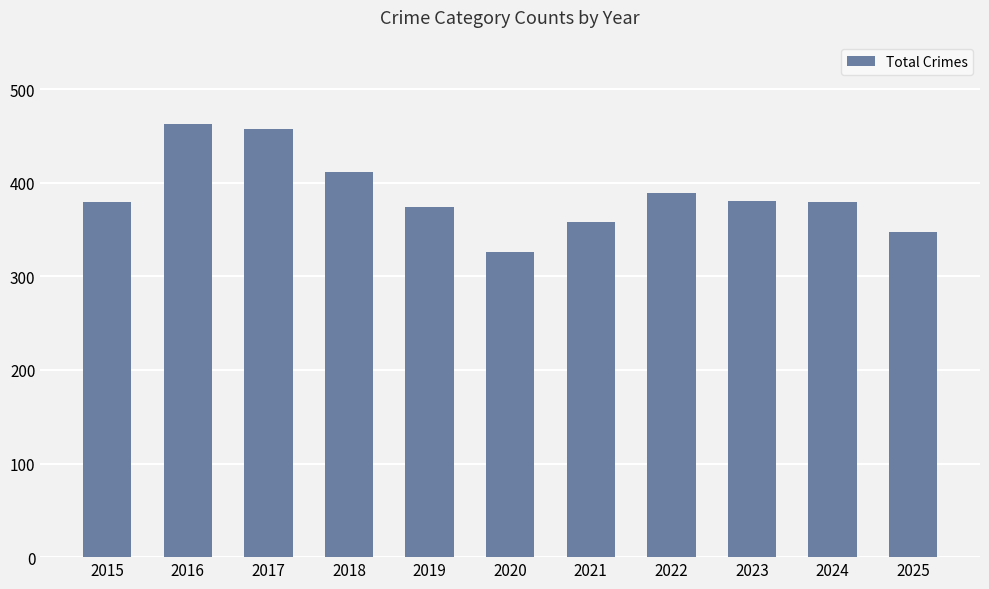

Approximately how many times larger is the value at 2017 compared to 2025?

1.3